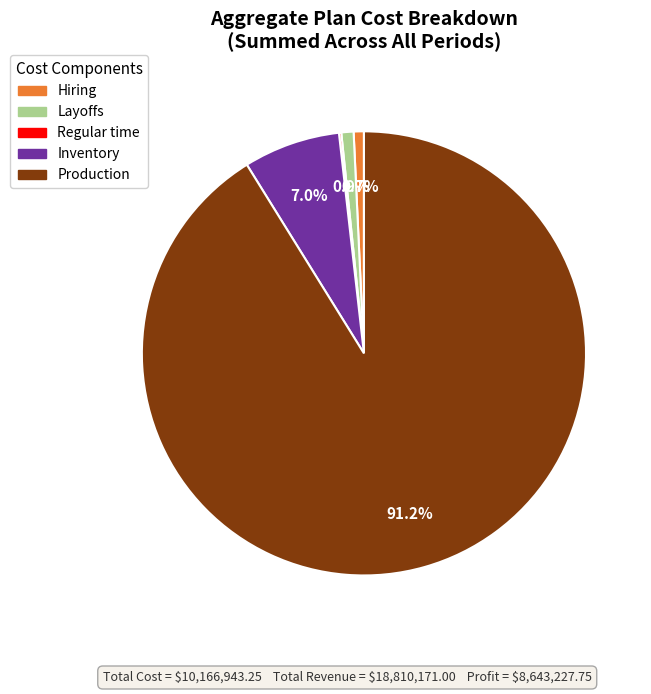

Does any single category account for the majority?

Yes